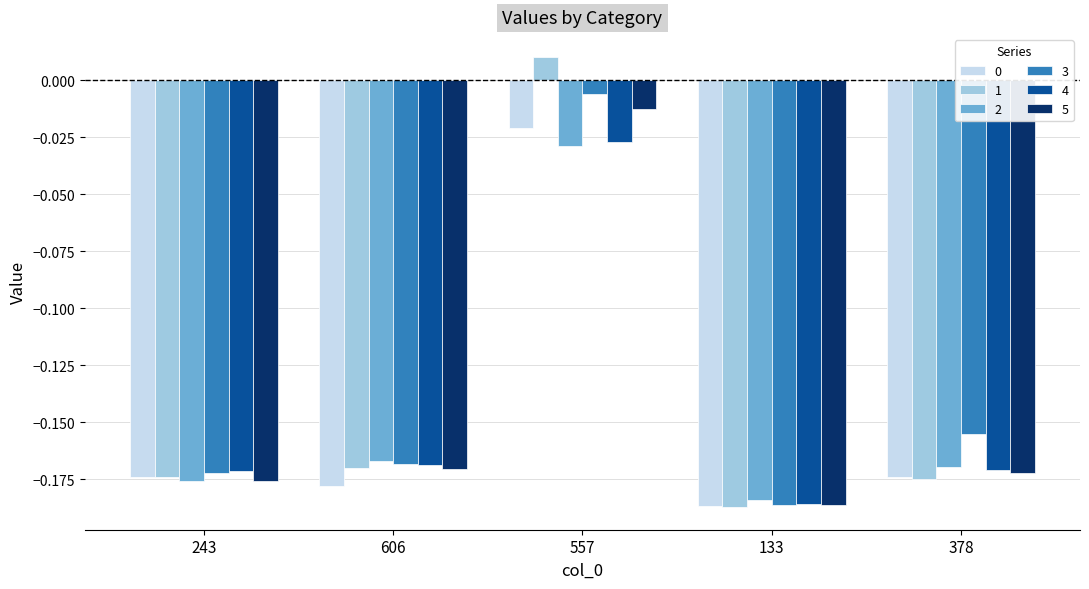

True or false: 1 has a value of -0.1 at 243.

False